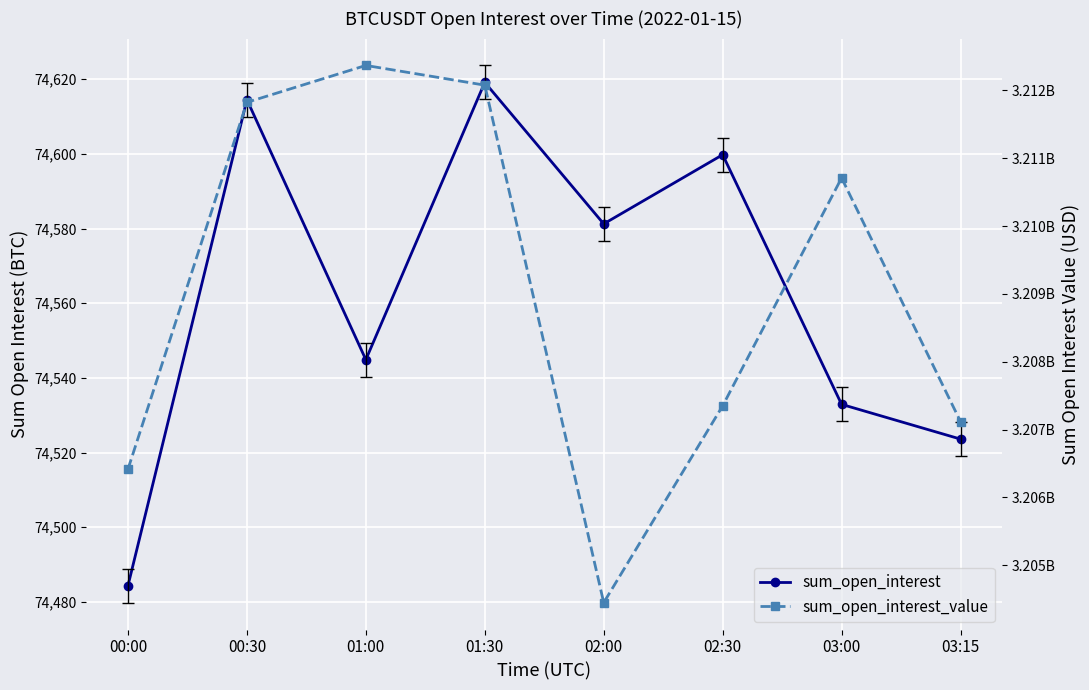

True or false: sum_open_interest_value has a value of 3207116585.0 at 03:15.

True